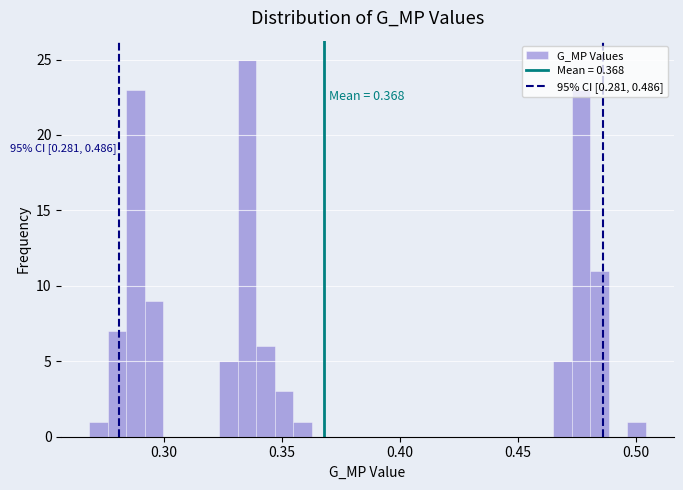

Read against the x-axis, roughly where is the centre of the tallest bar?

0.335